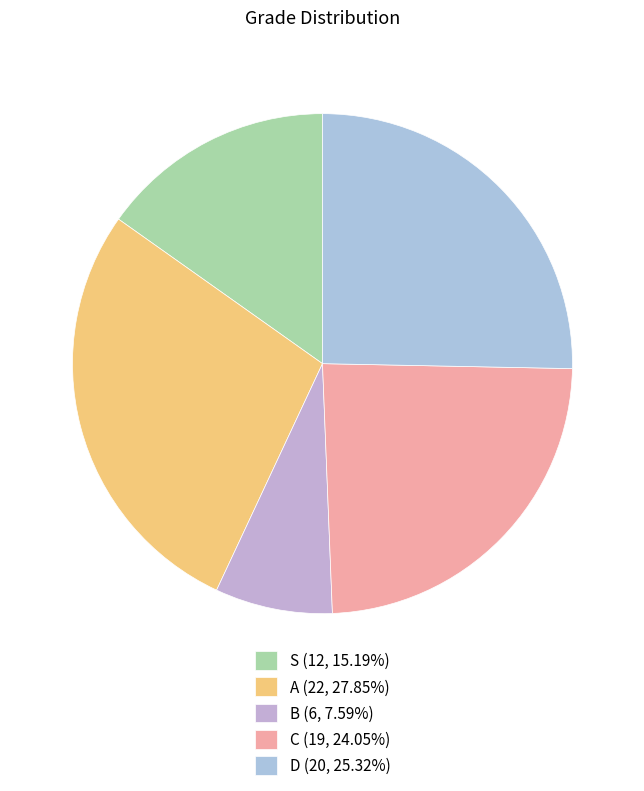

Do A and S together represent more than half of the pie?

No